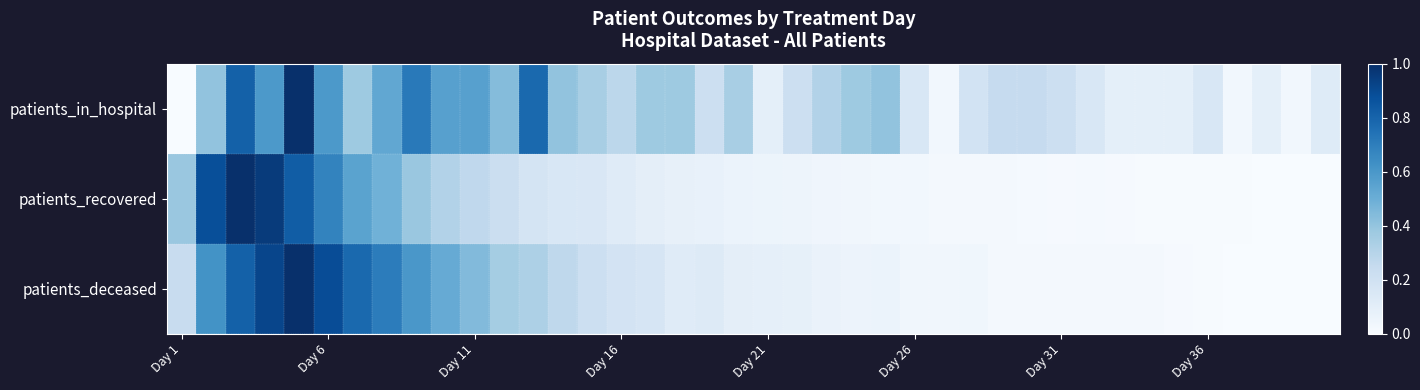

Reading right to left, extract all data points from this chart.

patients_in_hospital: 0.1	0.0	0.1	0.0	0.2	0.1	0.1	0.1	0.2	0.2	0.2	0.2	0.2	0.0	0.2	0.4	0.4	0.3	0.2	0.1	0.3	0.2	0.4	0.4	0.3	0.3	0.4	0.8	0.4	0.6	0.6	0.7	0.5	0.4	0.6	1.0	0.6	0.8	0.4	0.0
patients_recovered: 0.0	0.0	0.0	0.0	0.0	0.0	0.0	0.0	0.0	0.0	0.0	0.0	0.0	0.0	0.0	0.0	0.0	0.0	0.0	0.1	0.1	0.1	0.1	0.1	0.1	0.1	0.2	0.2	0.2	0.3	0.3	0.4	0.5	0.5	0.7	0.8	1.0	1.0	0.9	0.4
patients_deceased: 0.0	0.0	0.0	0.0	0.0	0.0	0.0	0.0	0.0	0.0	0.0	0.0	0.0	0.0	0.0	0.1	0.1	0.1	0.1	0.1	0.1	0.1	0.1	0.2	0.2	0.2	0.3	0.3	0.4	0.4	0.5	0.6	0.7	0.8	0.9	1.0	0.9	0.8	0.6	0.2